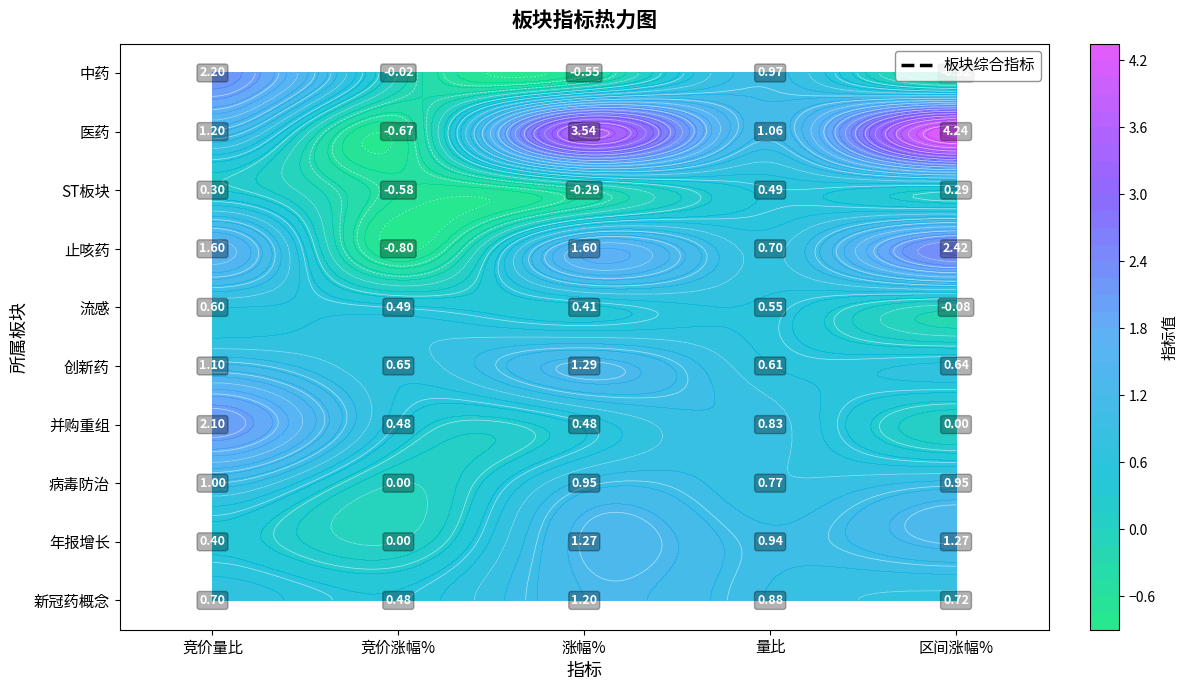

What is the minimum value shown in the chart?

-0.8